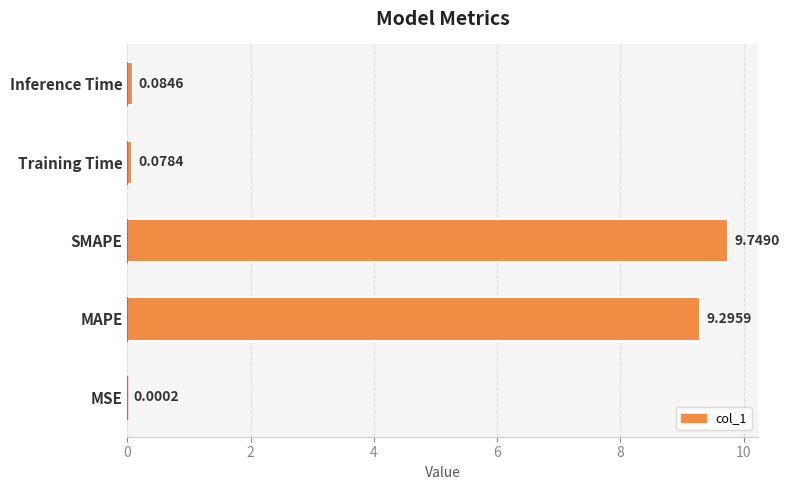

Between MSE and MAPE, which is larger?

MAPE